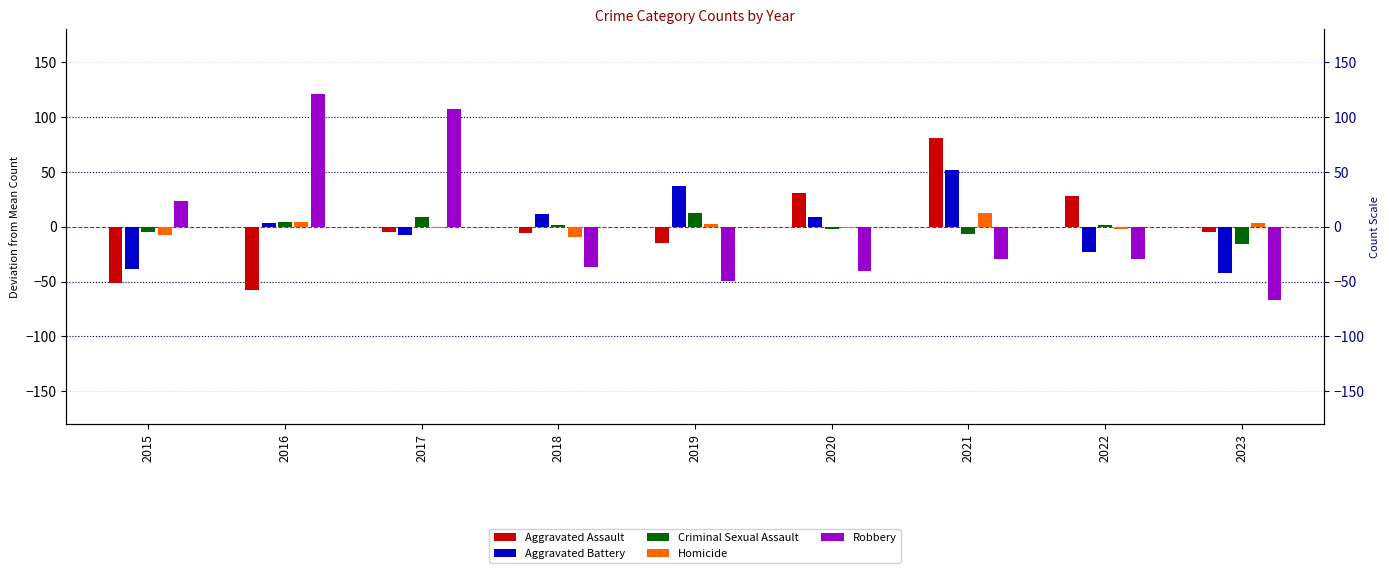

Is the value of Homicide at 2018 greater than the value of Criminal Sexual Assault at 2017?

No